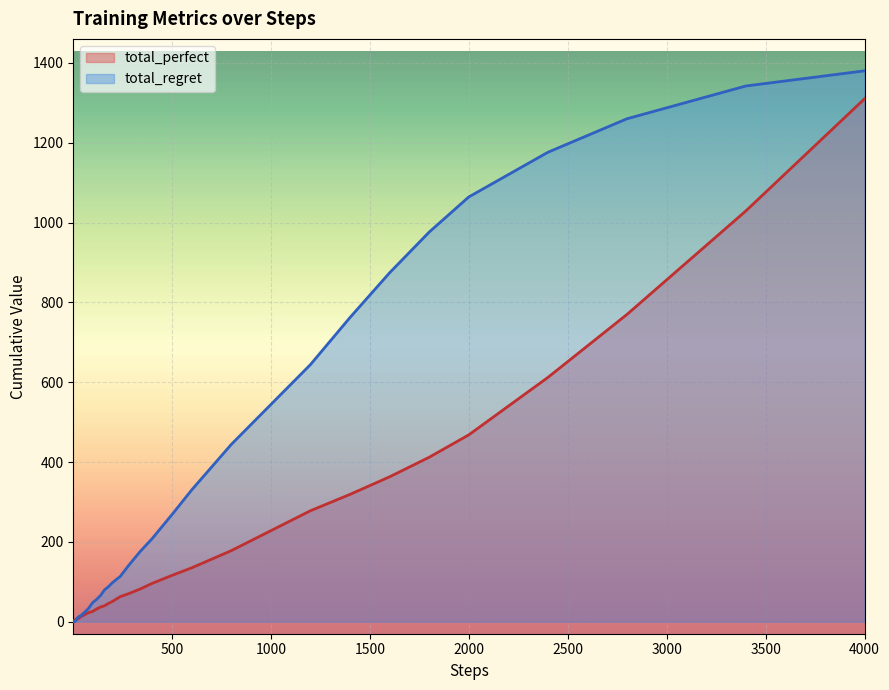

At which category is the sum across all series the highest?

4000